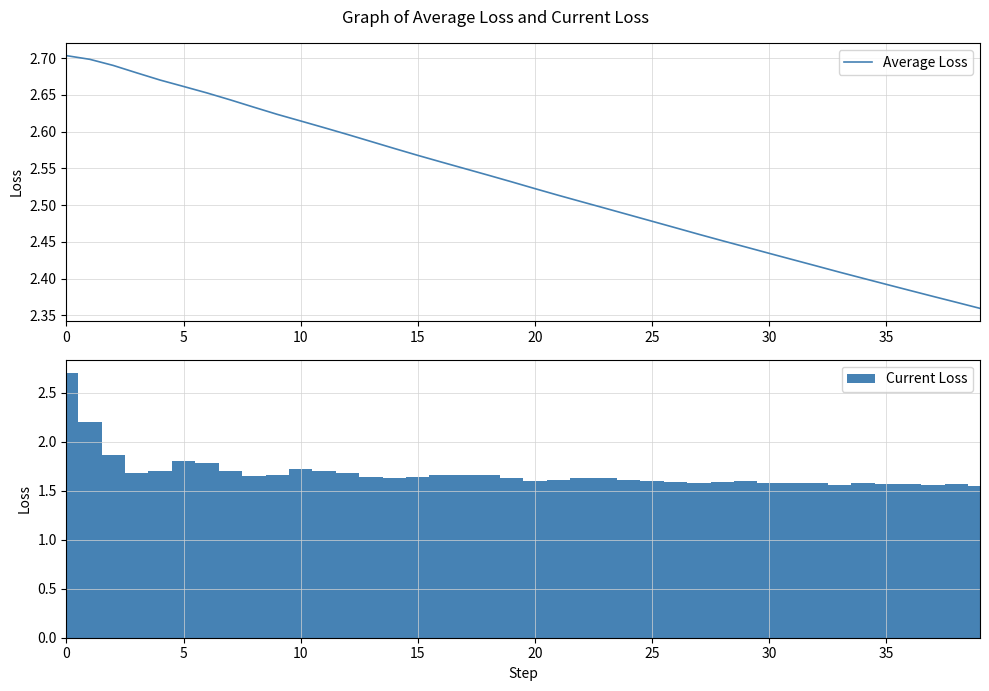

What is the greatest value displayed?

2.7